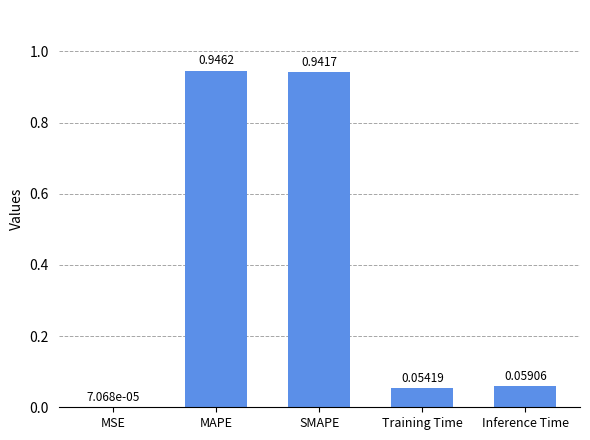

Between Inference Time and MSE, which is larger?

Inference Time